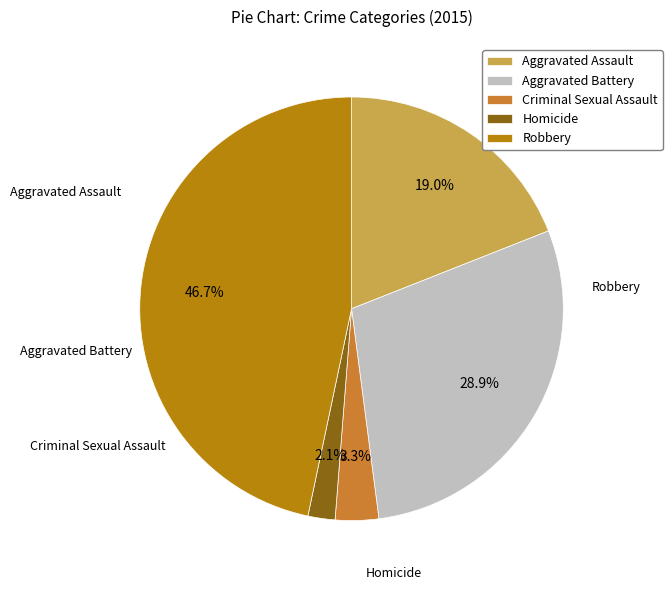

What percentage do Aggravated Battery and Homicide together represent?

31.0%